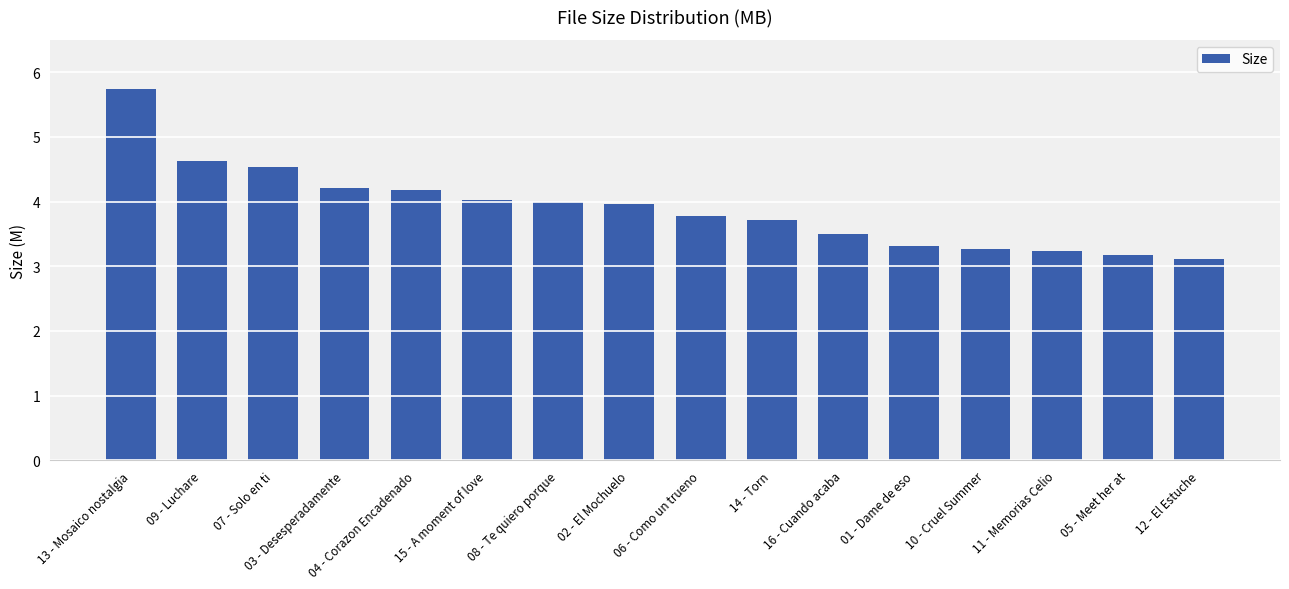

Are the bars horizontal?

No